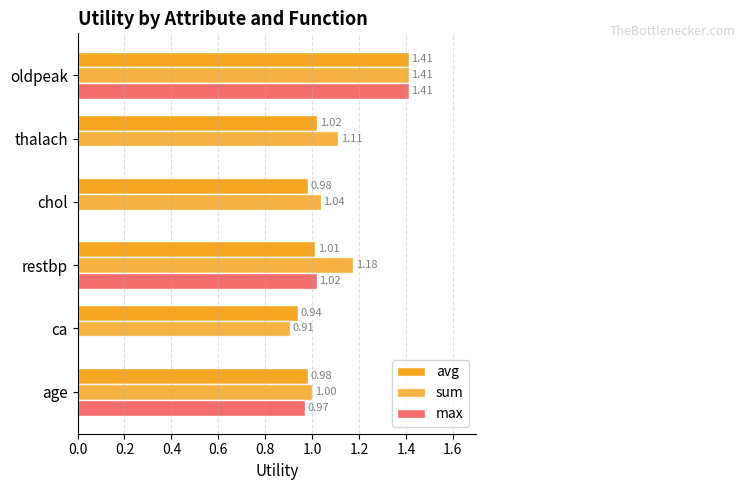

Count the number of data series in this chart.

3